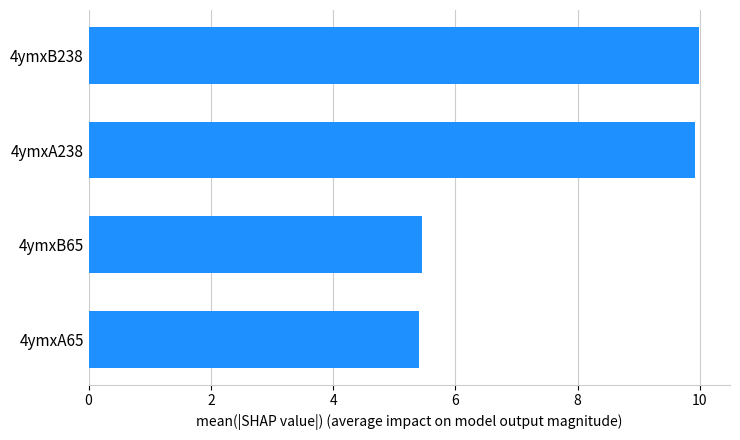

Approximately how many times larger is the value at 4ymxB65 compared to 4ymxB238?

0.5